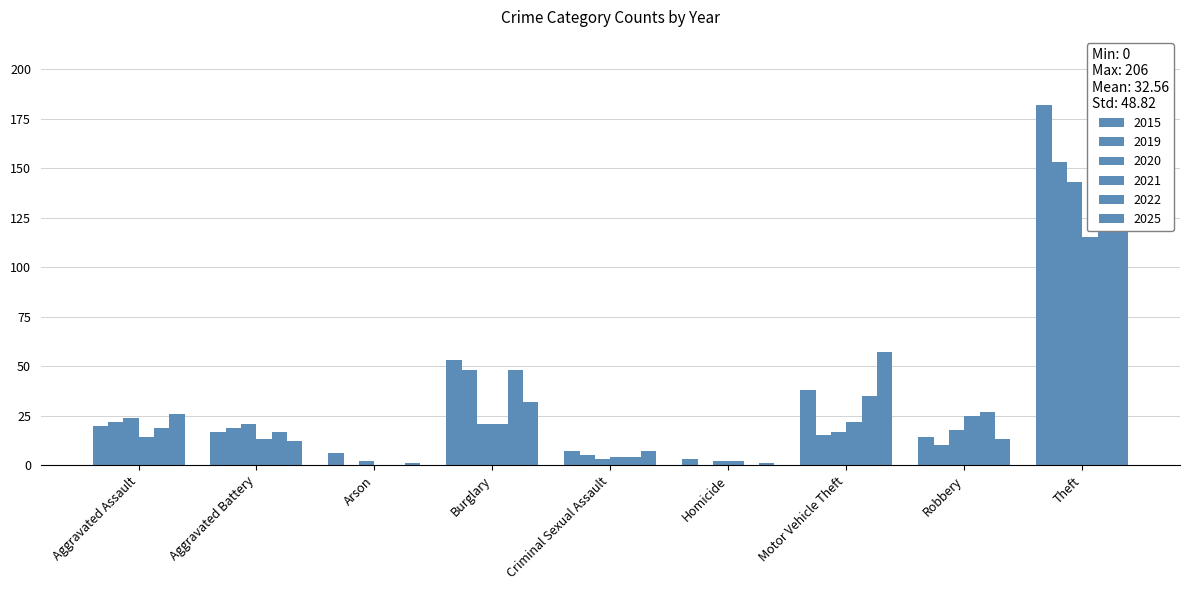

Reading left to right, list all the values displayed in this chart.

2015: 20	17	6	53	7	3	38	14	182
2019: 22	19	0	48	5	0	15	10	153
2020: 24	21	2	21	3	2	17	18	143
2021: 14	13	0	21	4	2	22	25	115
2022: 19	17	0	48	4	0	35	27	174
2025: 26	12	1	32	7	1	57	13	206